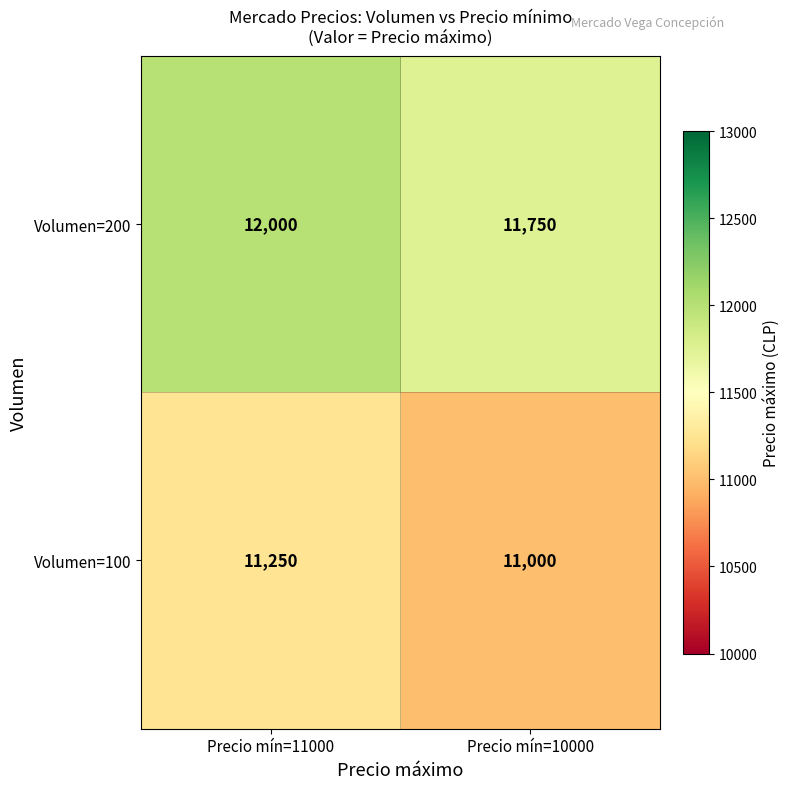

Rank the series by their maximum value, from highest to lowest.

Volumen=200, Volumen=100